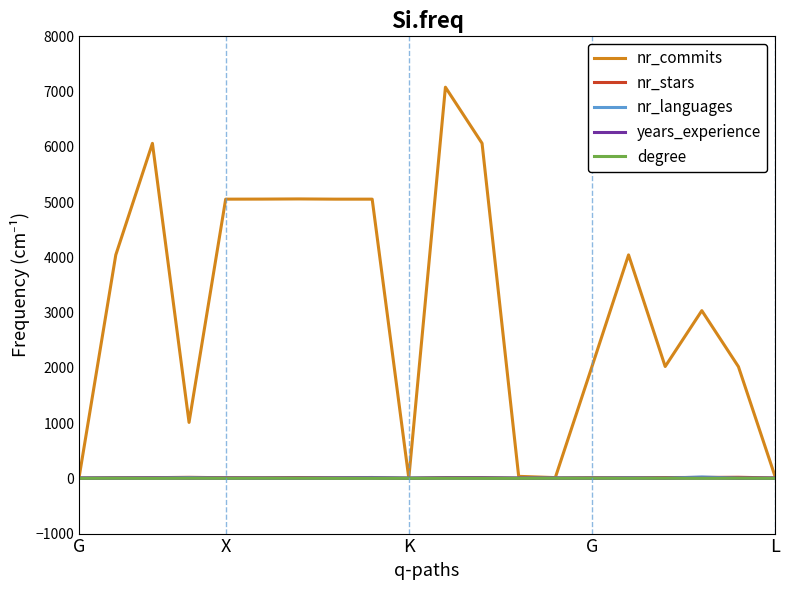

How many lines are shown in the chart?

5